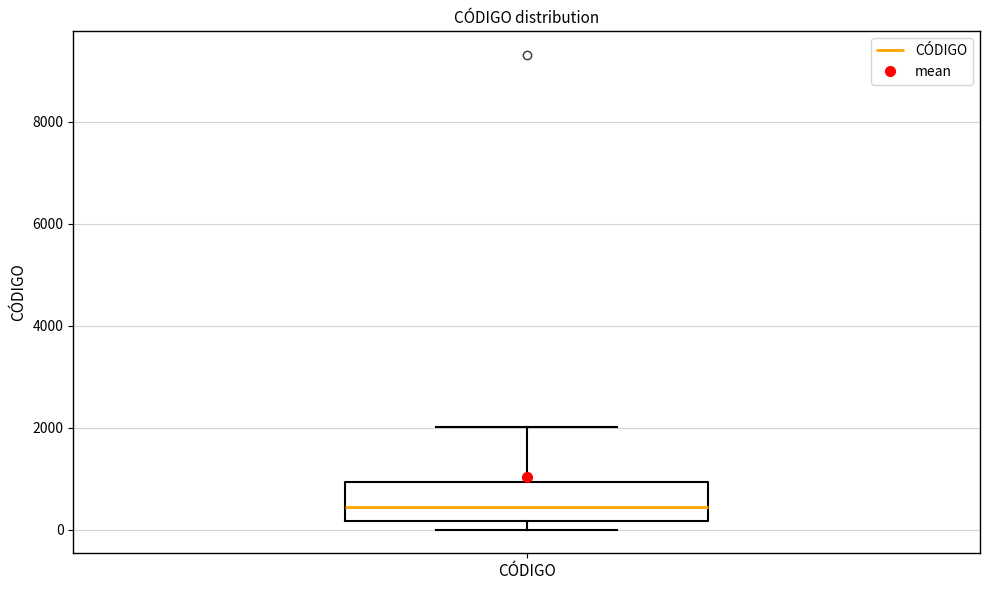

Transcribe this box plot: give where the median line is, the range the box spans, and where the two whiskers end, as read against the y-axis. The values are not printed on the chart, so give them approximately, as read against the axis.

median 400, box 200 to 1000, whiskers 0 to 2000